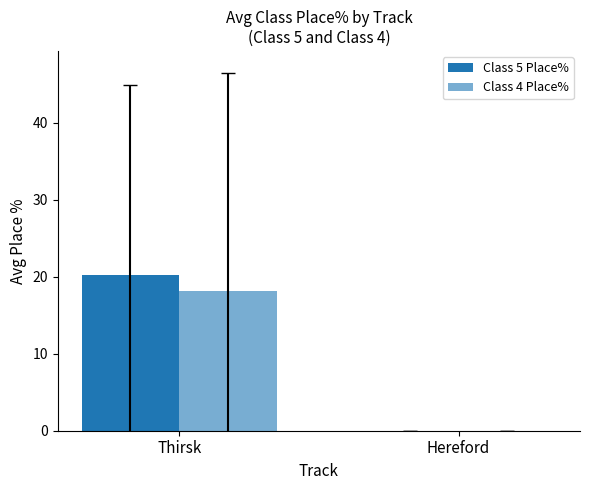

How many groups of bars are there?

2